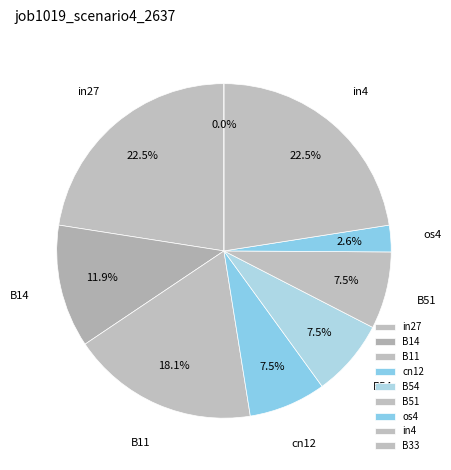

Rank the categories by value from lowest to highest.

B33, os4, cn12, B54, B51, B14, B11, in27, in4